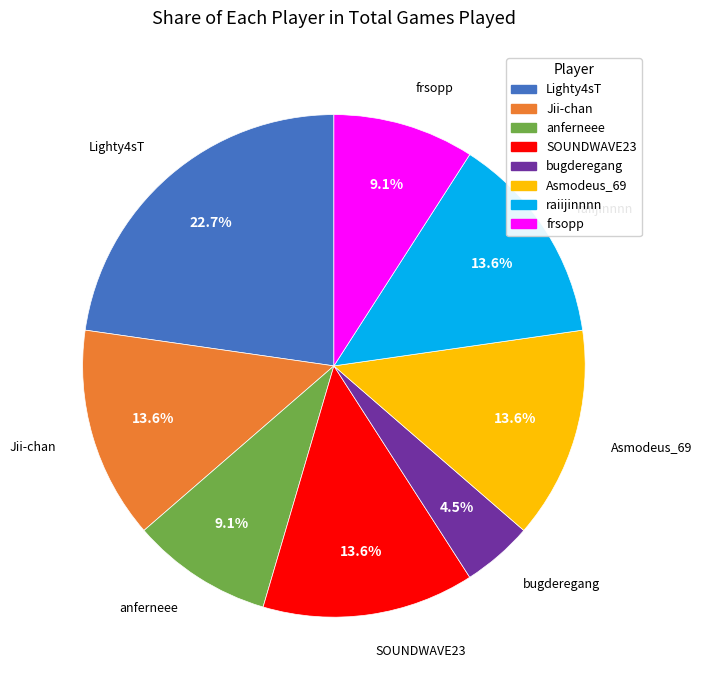

Which has a higher value, Jii-chan or bugderegang?

Jii-chan